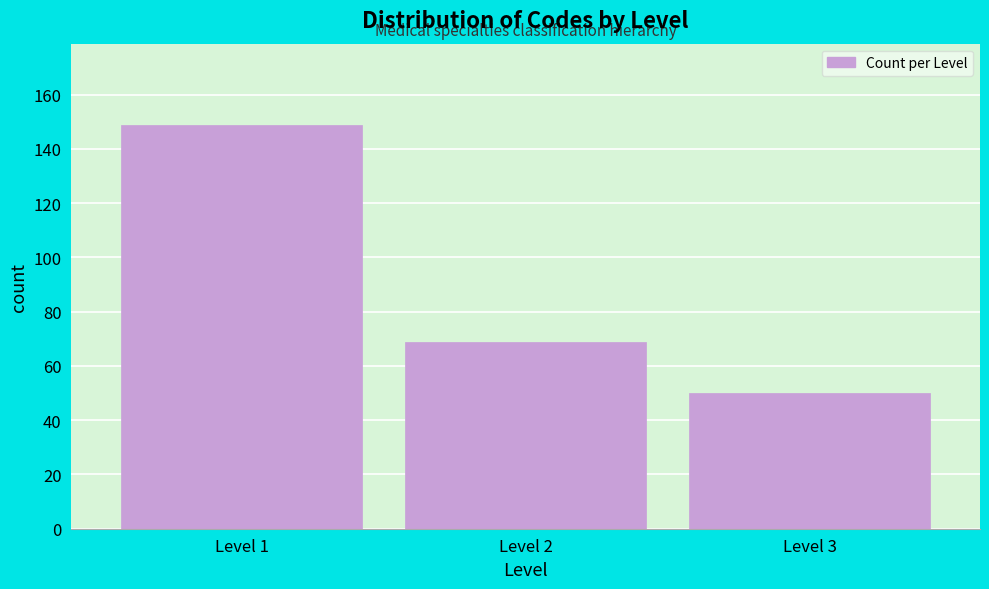

Reading right to left, transcribe all the data shown in this chart.

50	69	149